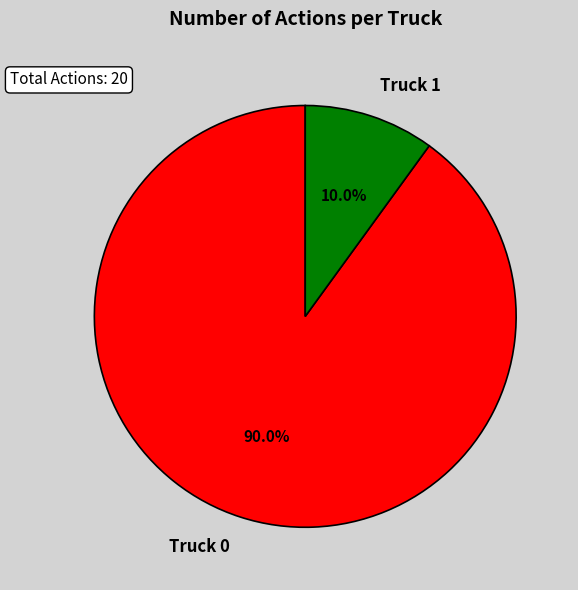

Which has a higher value, Truck 1 or Truck 0?

Truck 0